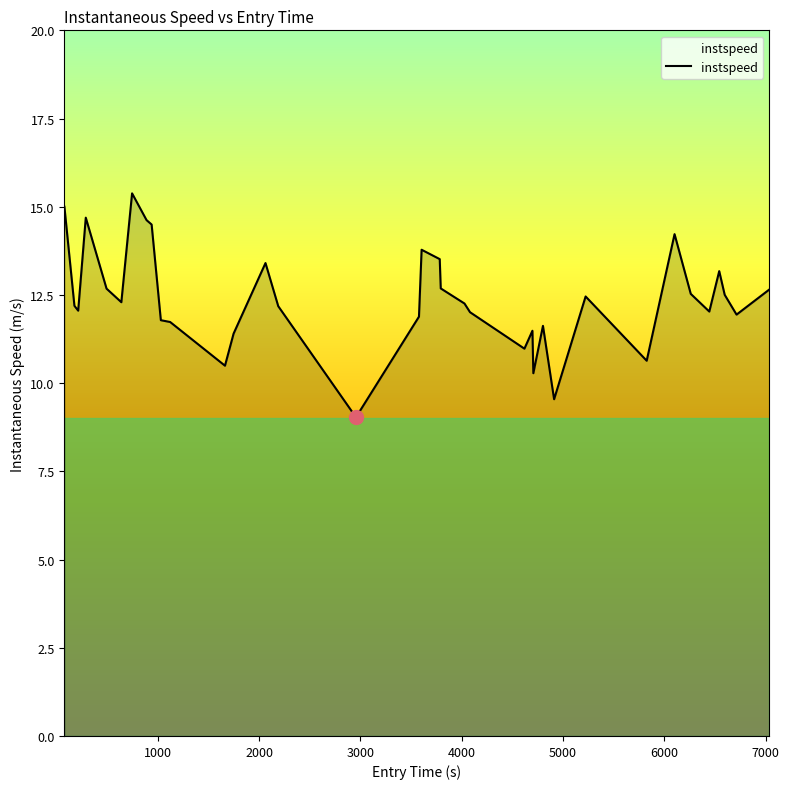

What is the minimum value shown in the chart?

9.0